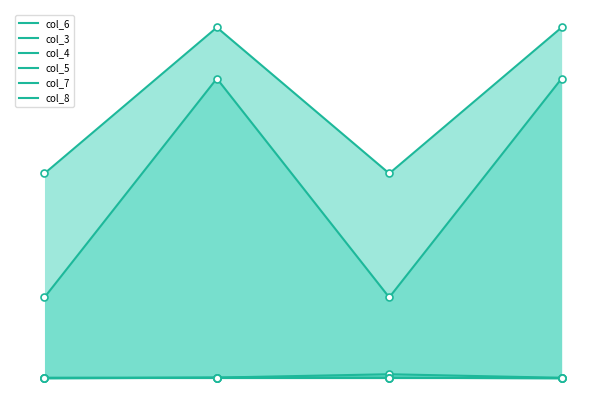

What is the maximum value shown in the chart?

5345.0